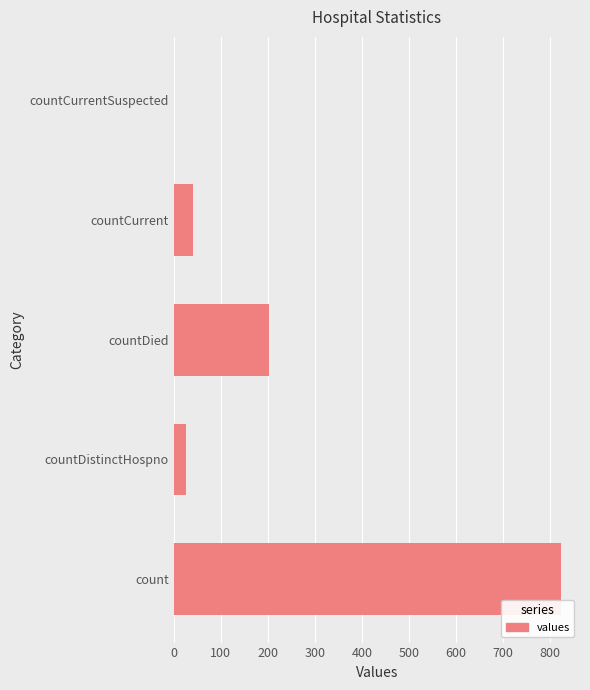

Which has a higher value, countDied or countCurrentSuspected?

countDied